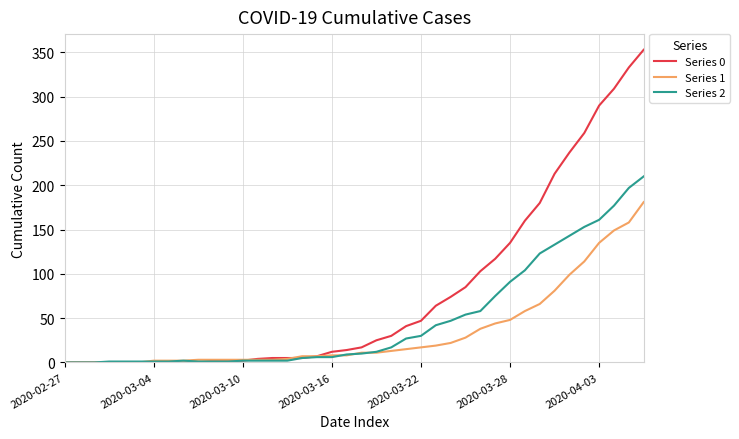

Which series has the largest range (max minus min)?

Series 0